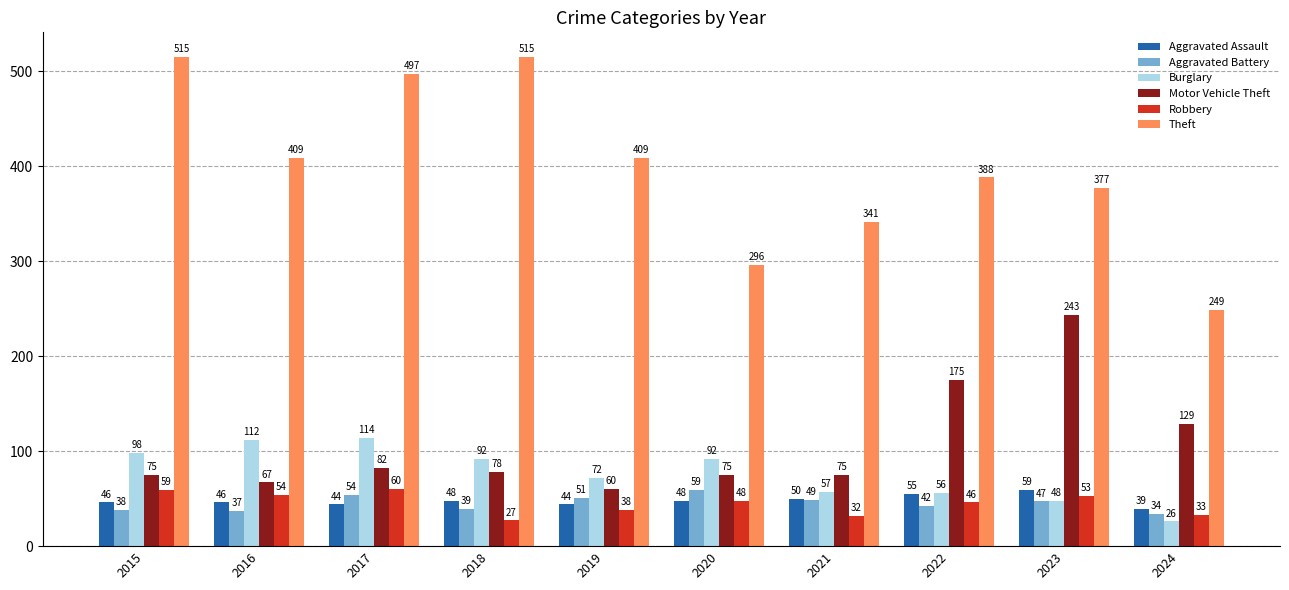

Which series changed the most between 2015 and 2019?

Theft